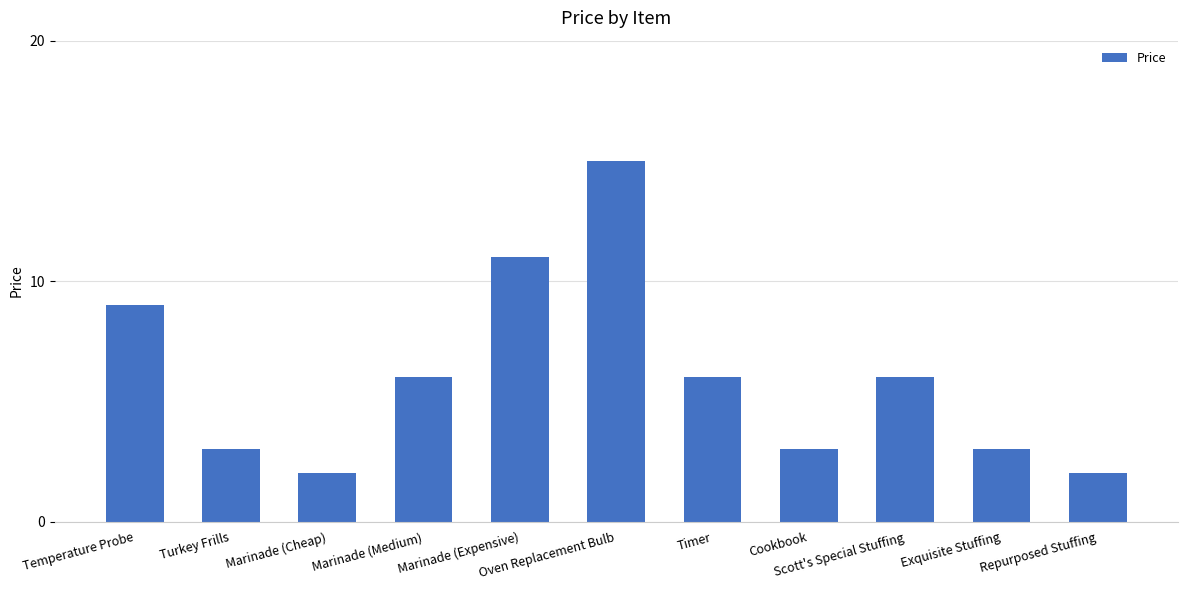

The value at Oven Replacement Bulb is 5. True or false?

False